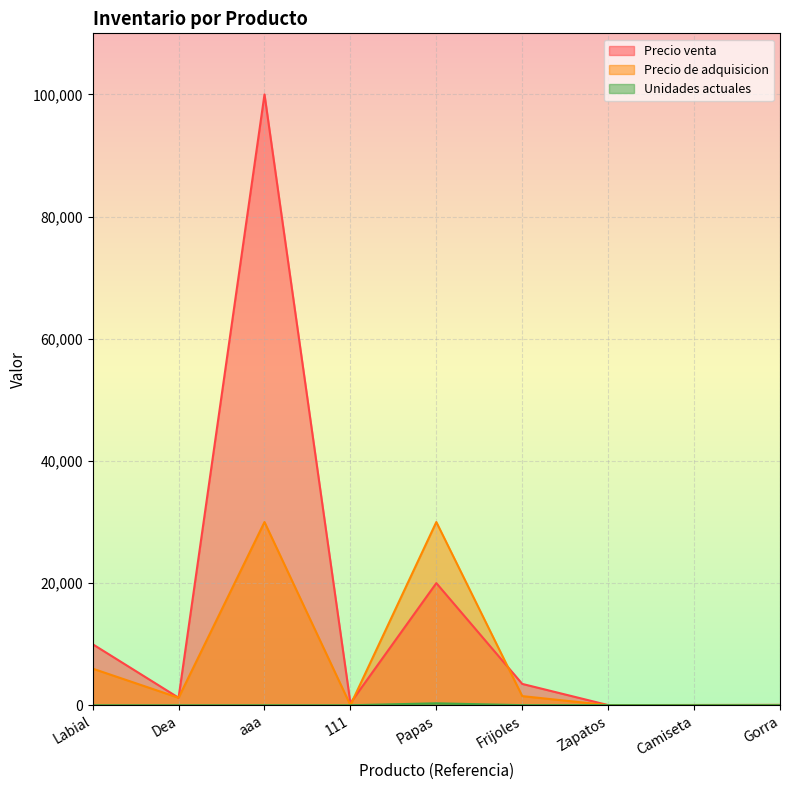

What is the sum of the Precio de adquisicion values at aaa and 111?

30023